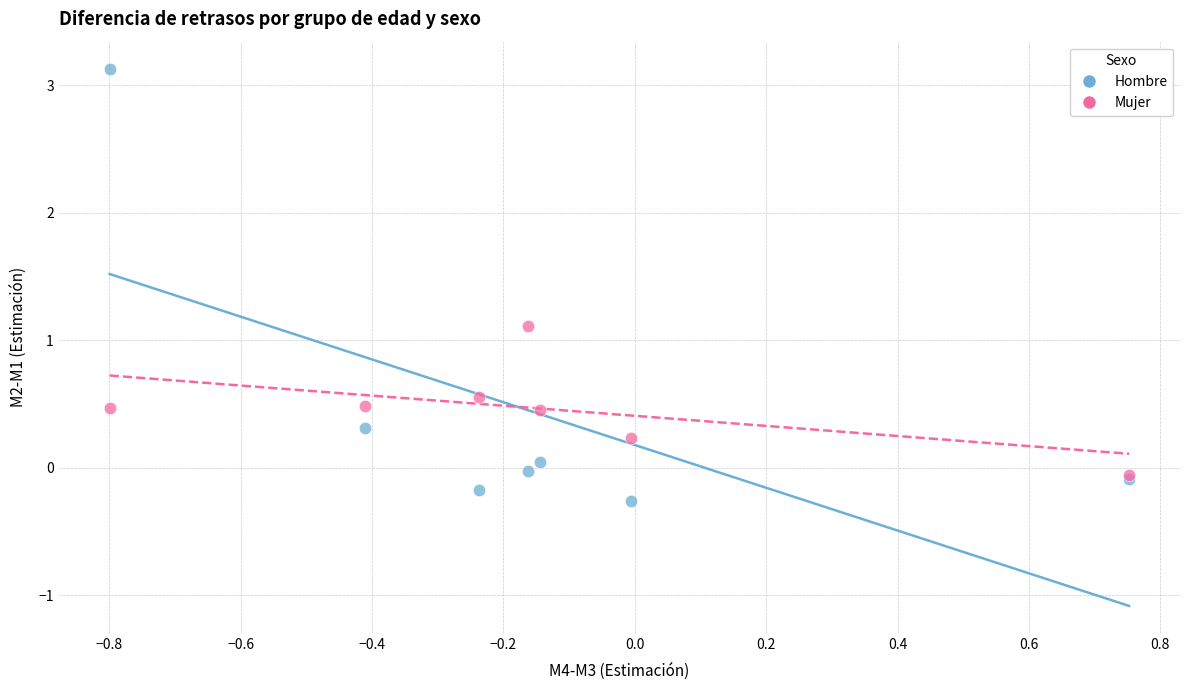

Which series reaches the minimum Y coordinate?

Hombre